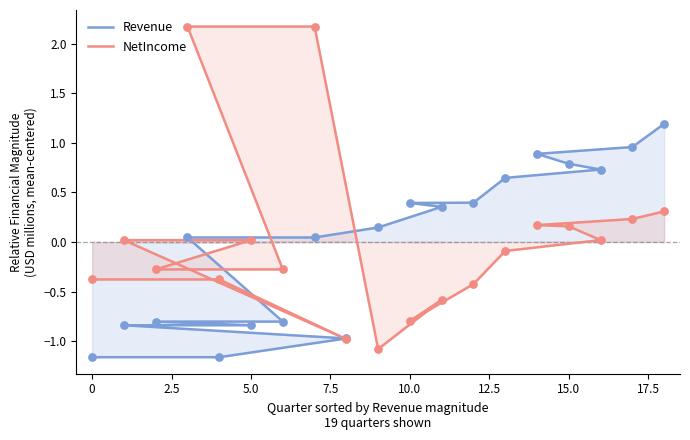

Which series reaches the minimum Y coordinate?

Revenue